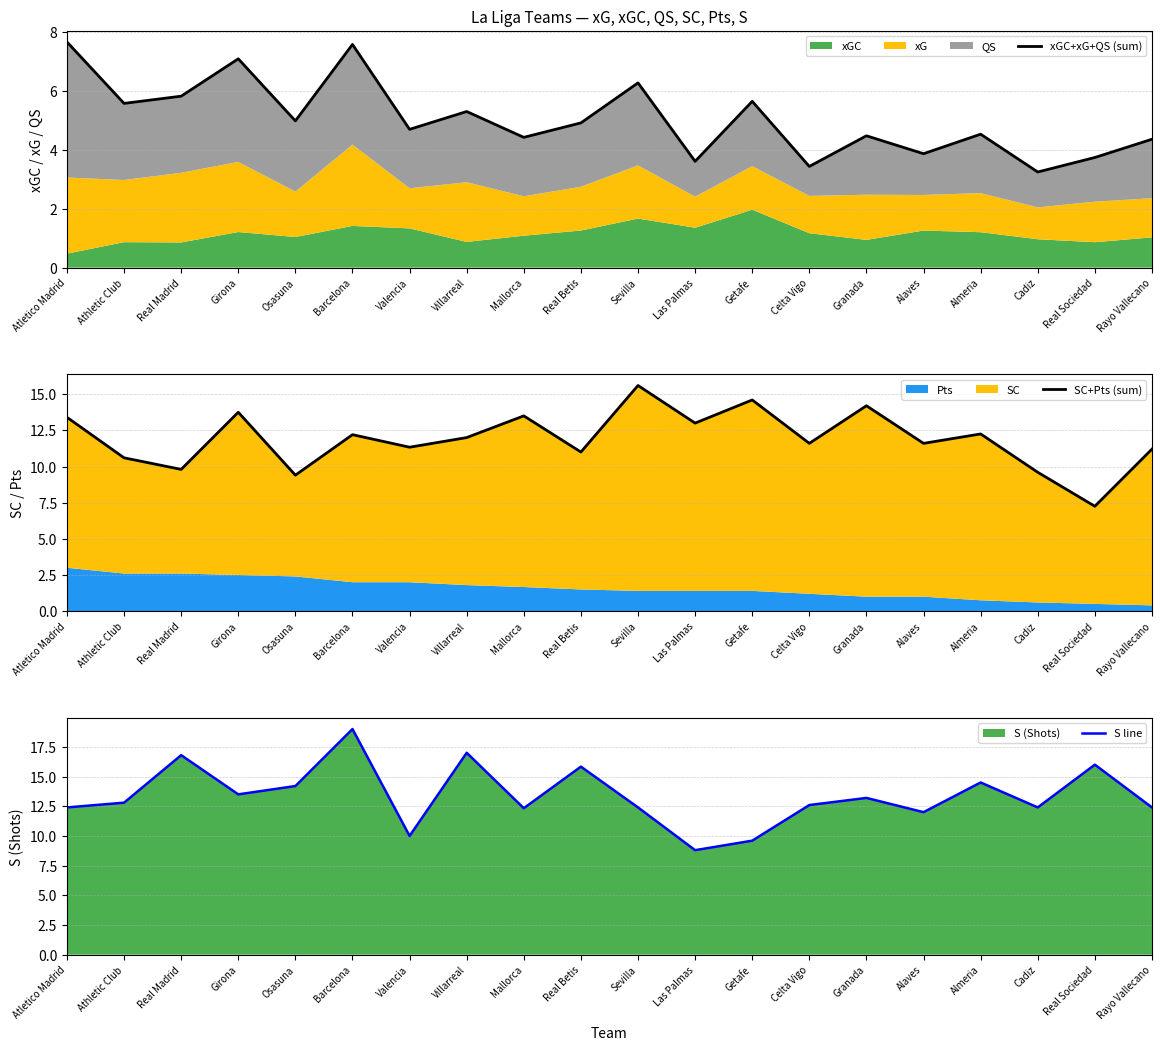

At which category is the sum across all series the highest?

Barcelona